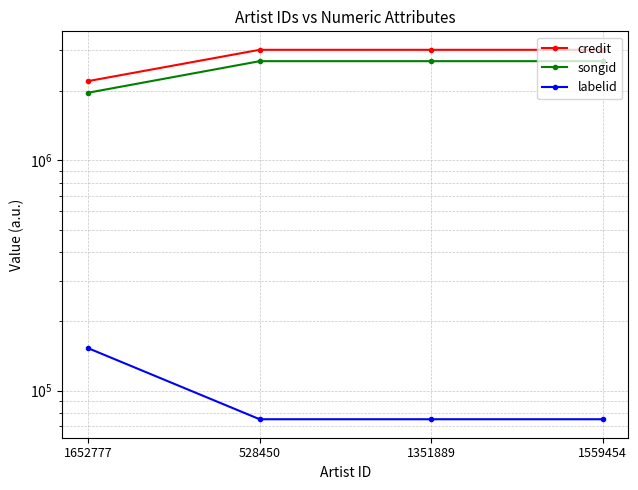

True or false: songid has more than 1 interior local peaks.

False